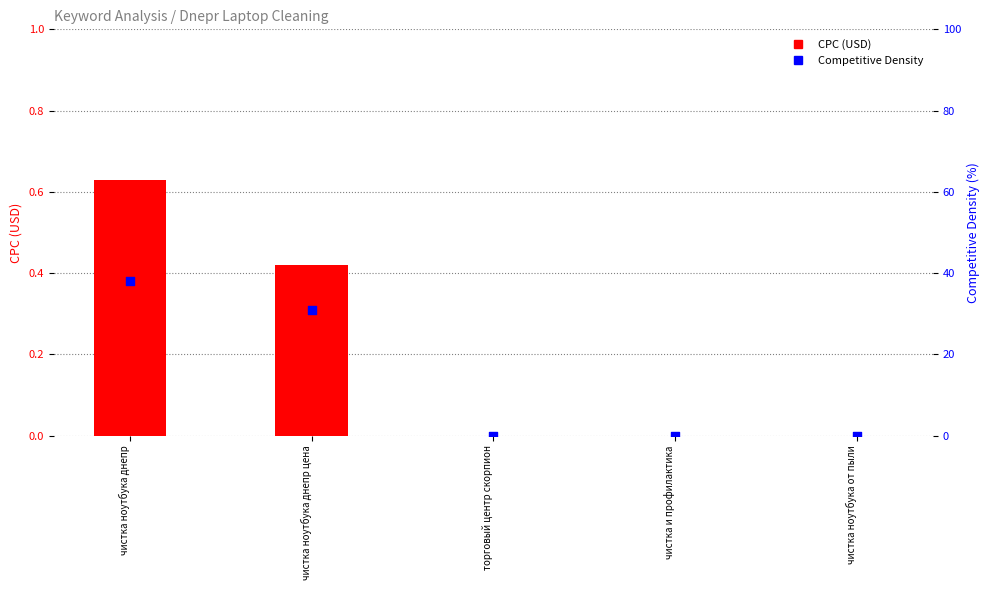

Which series has the largest total across all categories?

Competitive Density